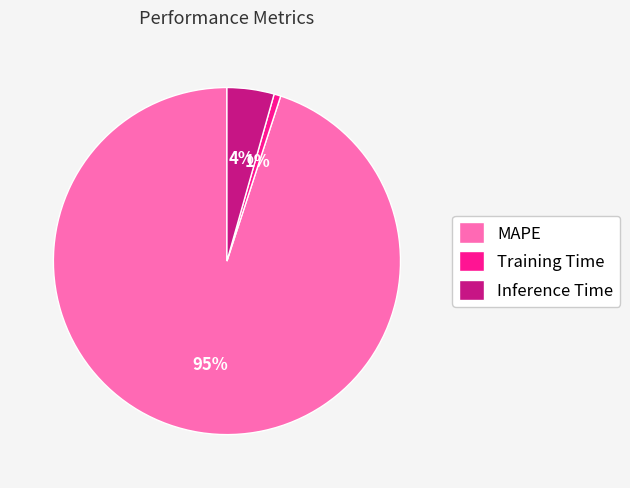

Which category accounts for the majority?

MAPE